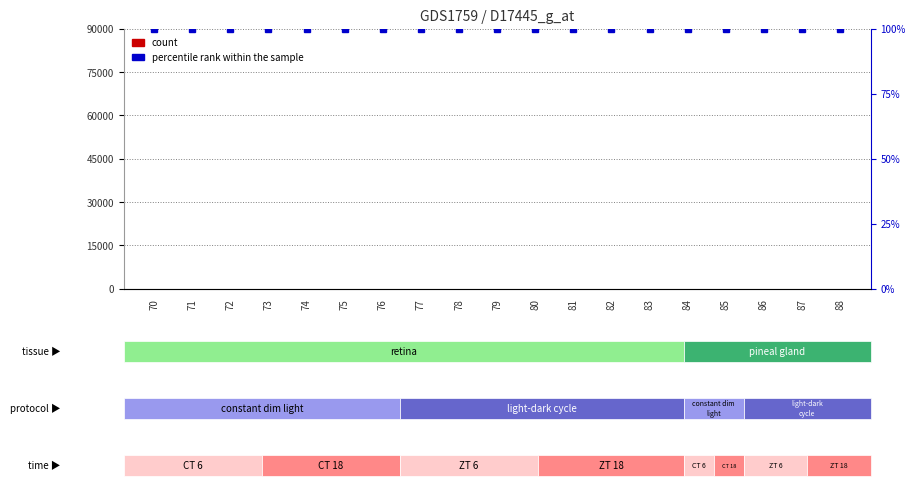

Reading left to right, what are all the values shown in this chart?

count: 0	0	0	0	0	0	0	0	0	0	0	0	0	0	0	0	0	0	0
percentile rank within the sample: 100	100	100	100	100	100	100	100	100	100	100	100	100	100	100	100	100	100	100